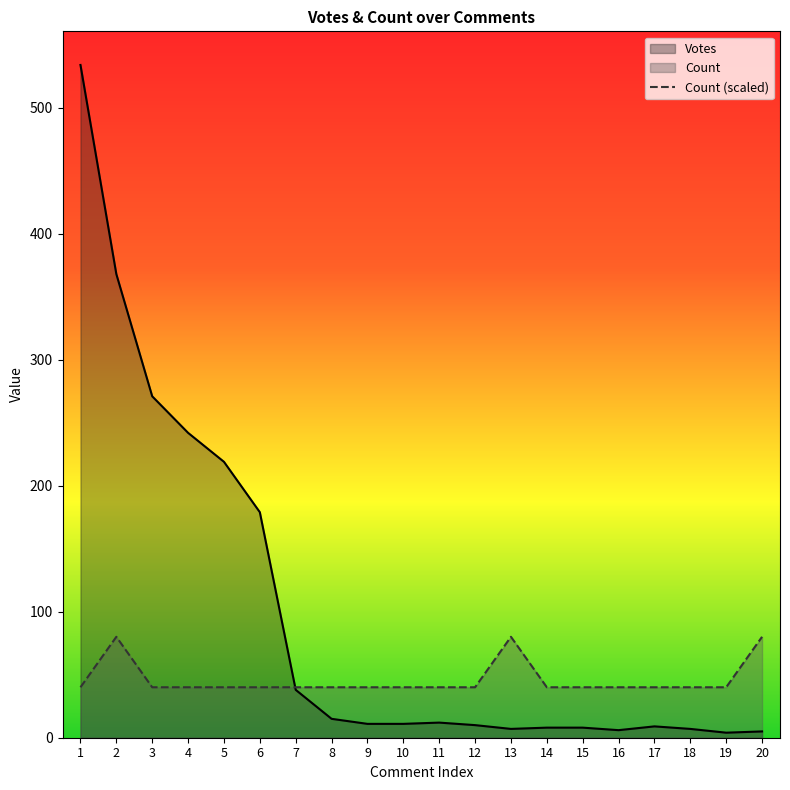

Reading left to right, extract all data points from this chart.

Votes: 534.0	368.0	271.0	242.0	219.0	179.0	38.0	15.0	11.0	11.0	12.0	10.0	7.0	8.0	8.0	6.0	9.0	7.0	4.0	5.0
Count (scaled): 40.0	80.1	40.0	40.0	40.0	40.0	40.0	40.0	40.0	40.0	40.0	40.0	80.1	40.0	40.0	40.0	40.0	40.0	40.0	80.1